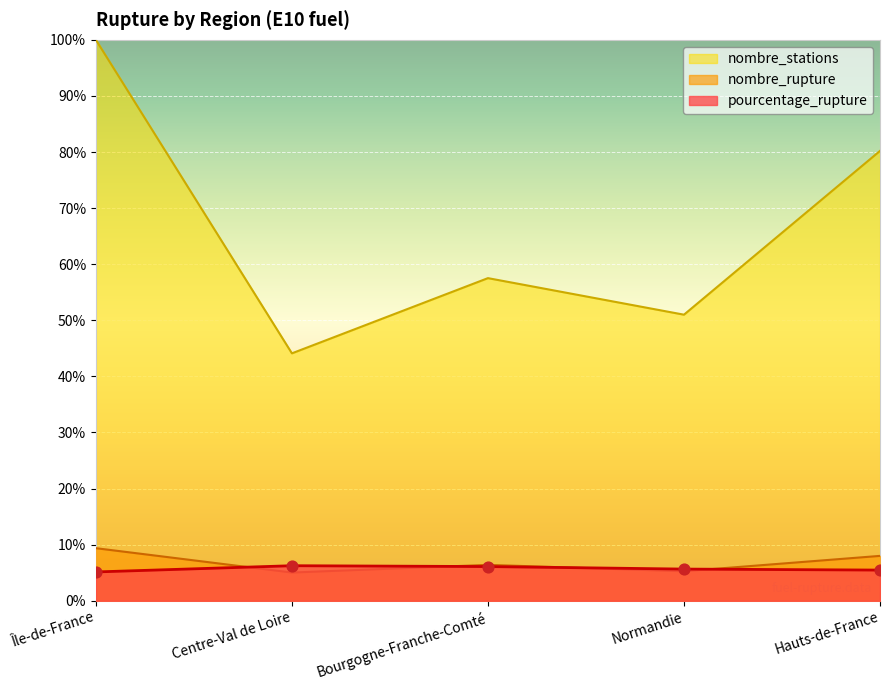

What are all the series names shown in the legend?

nombre_stations, nombre_rupture, pourcentage_rupture